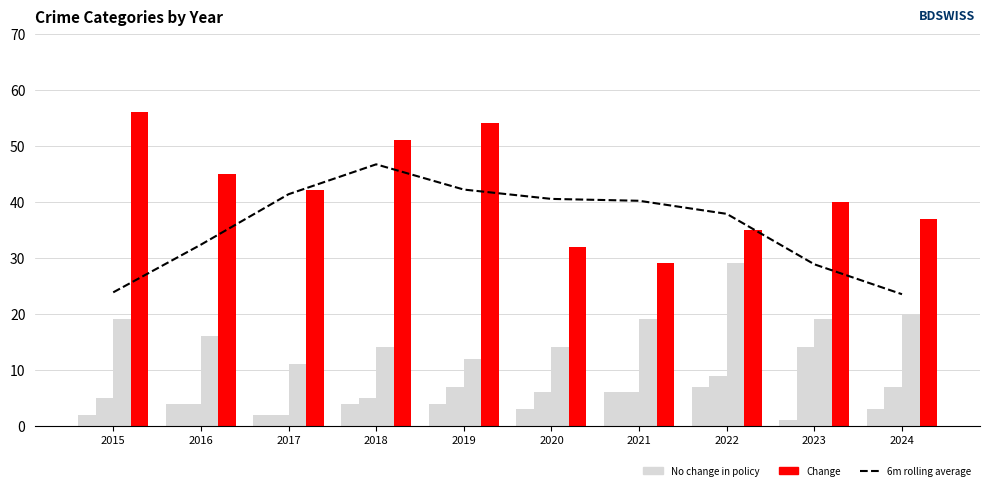

What is the difference between the maximum and minimum values in the 6m rolling average series?

23.2